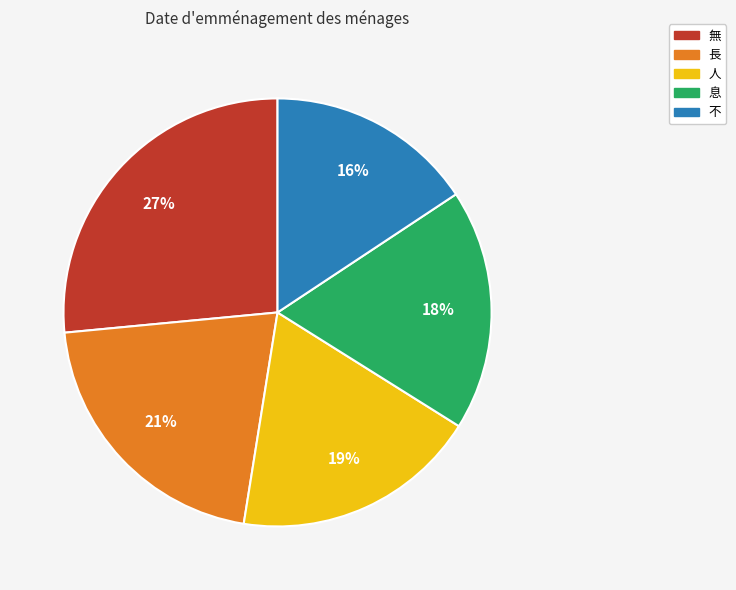

Which has a higher value, 不 or 人?

人